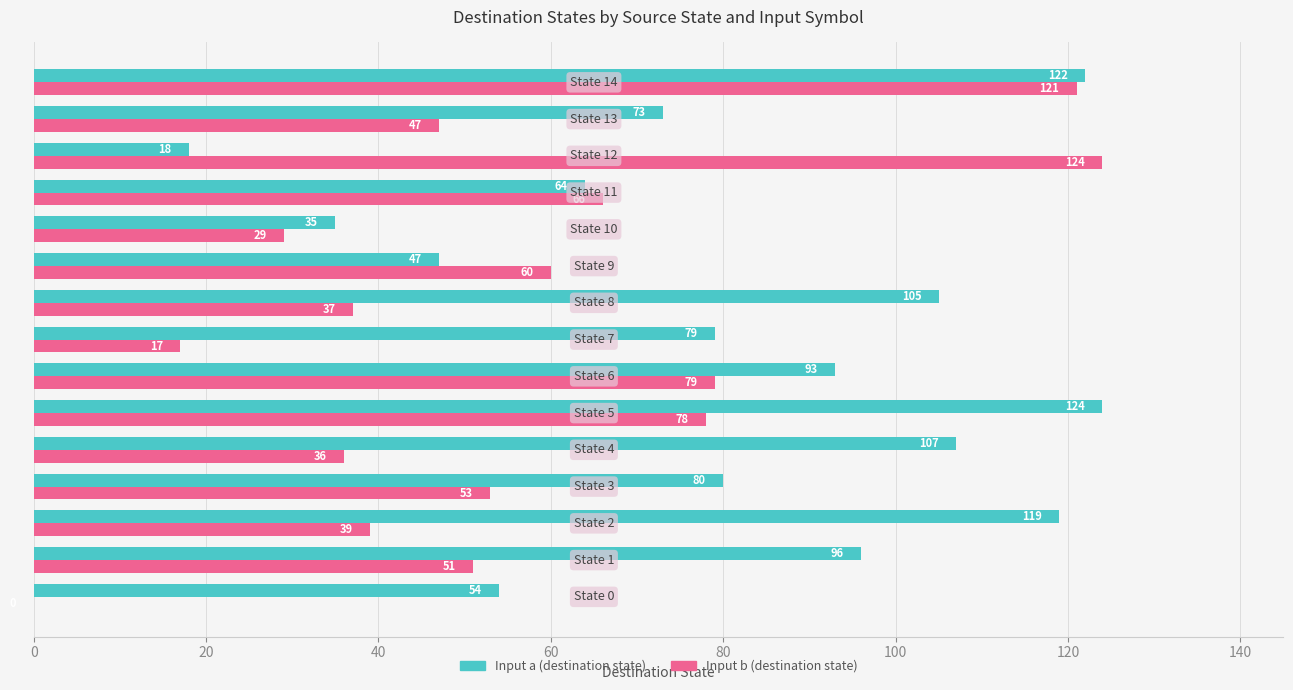

What is the maximum value shown in the chart?

124